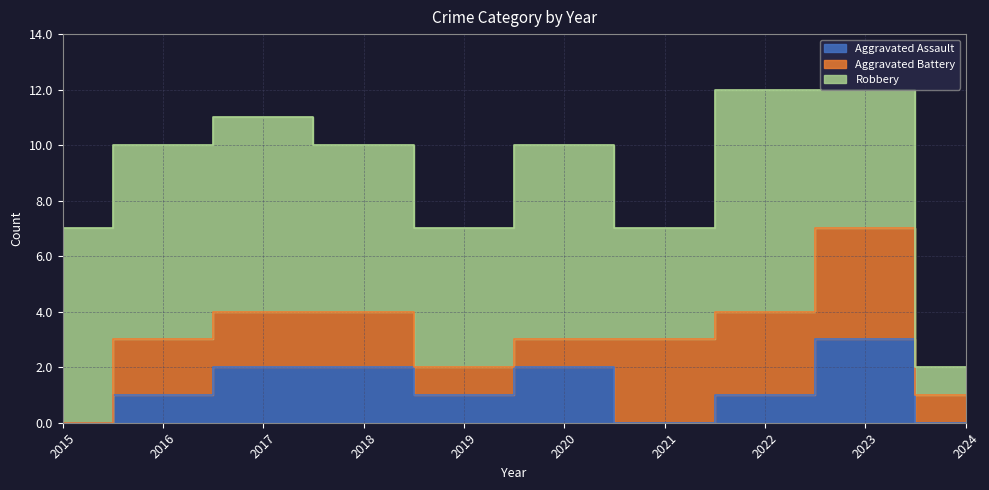

How many Aggravated Assault values are between 0 and 2?

9